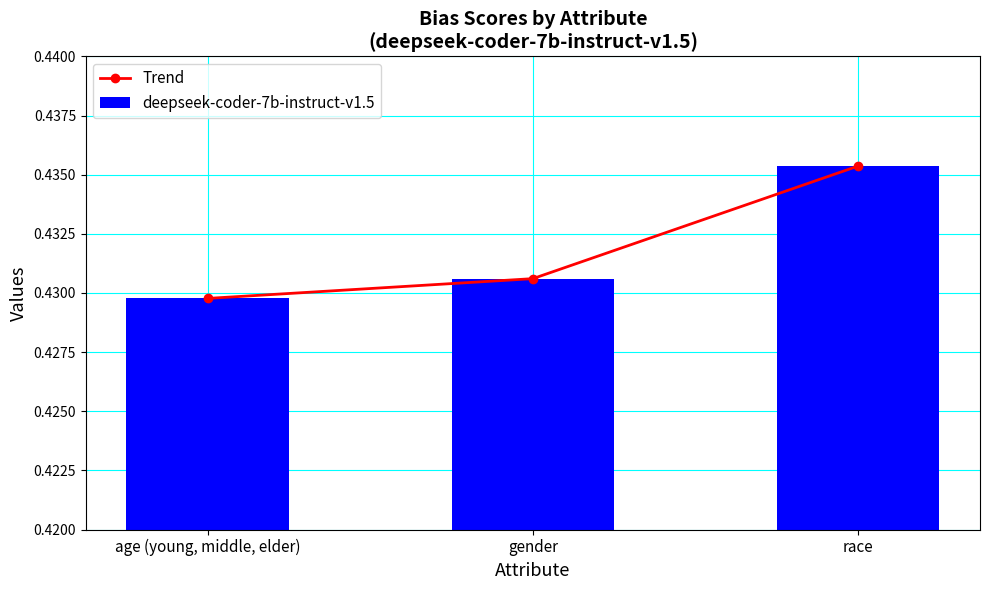

At which label does Trend reach its minimum?

age (young, middle, elder)